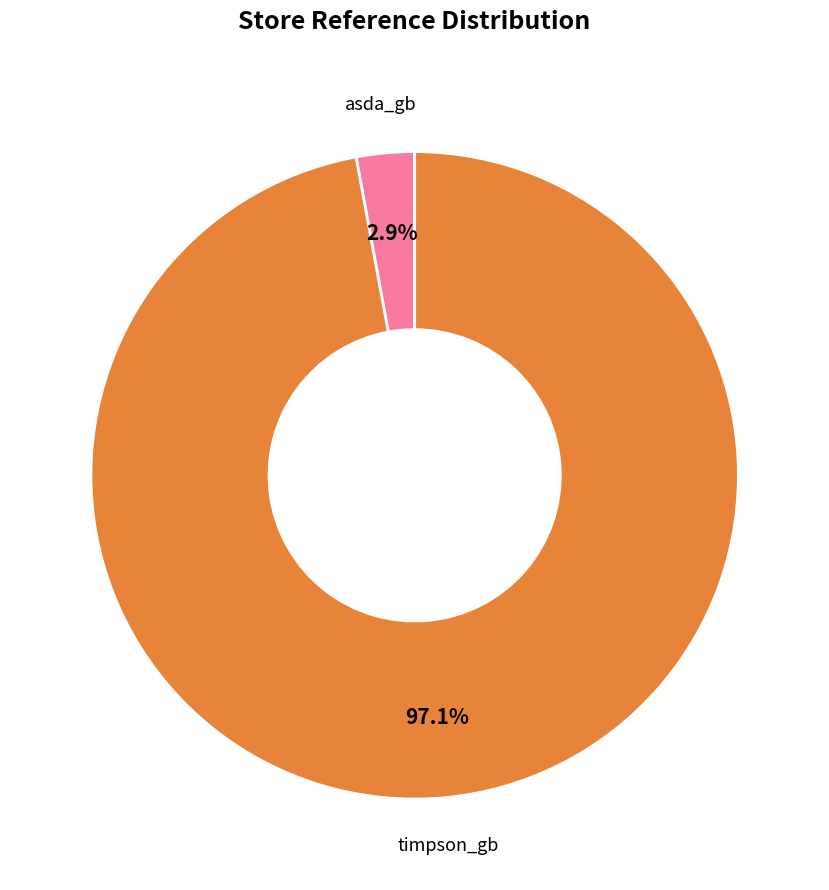

Count the number of slices in the pie.

2